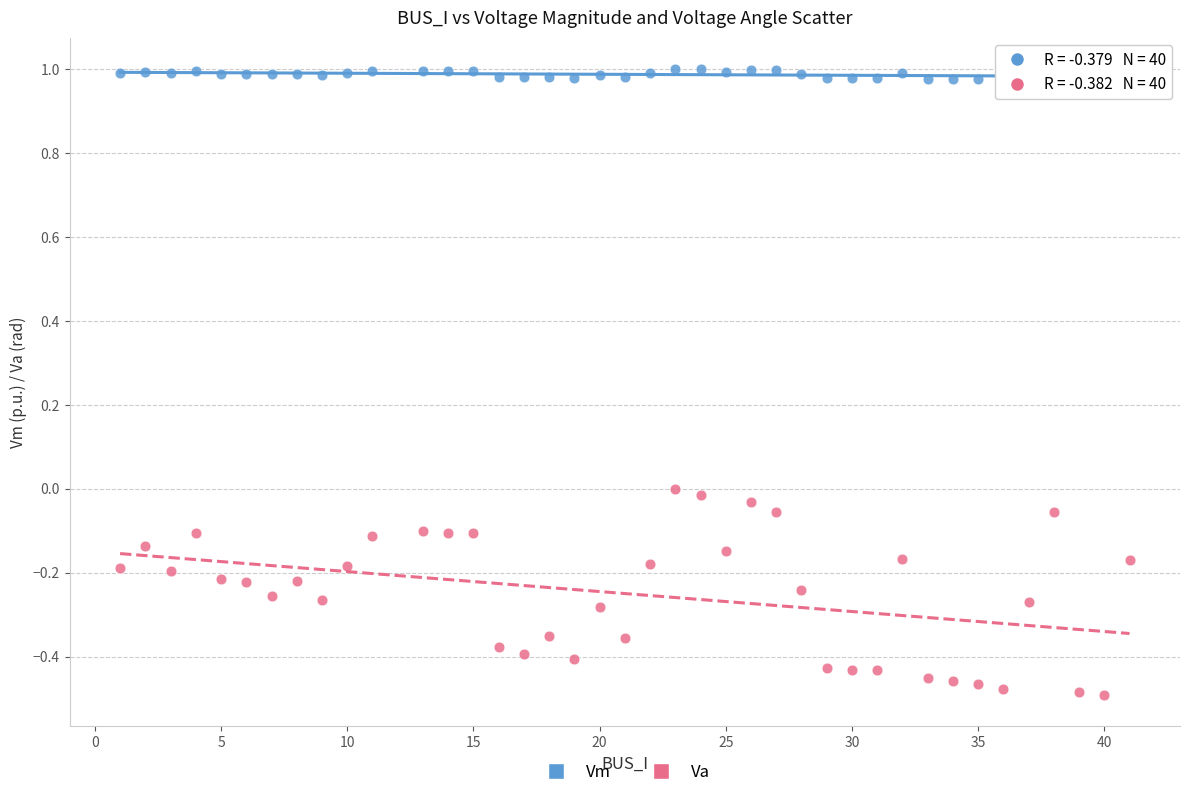

What is the X range (max minus min) for the scatter plot?

40.0